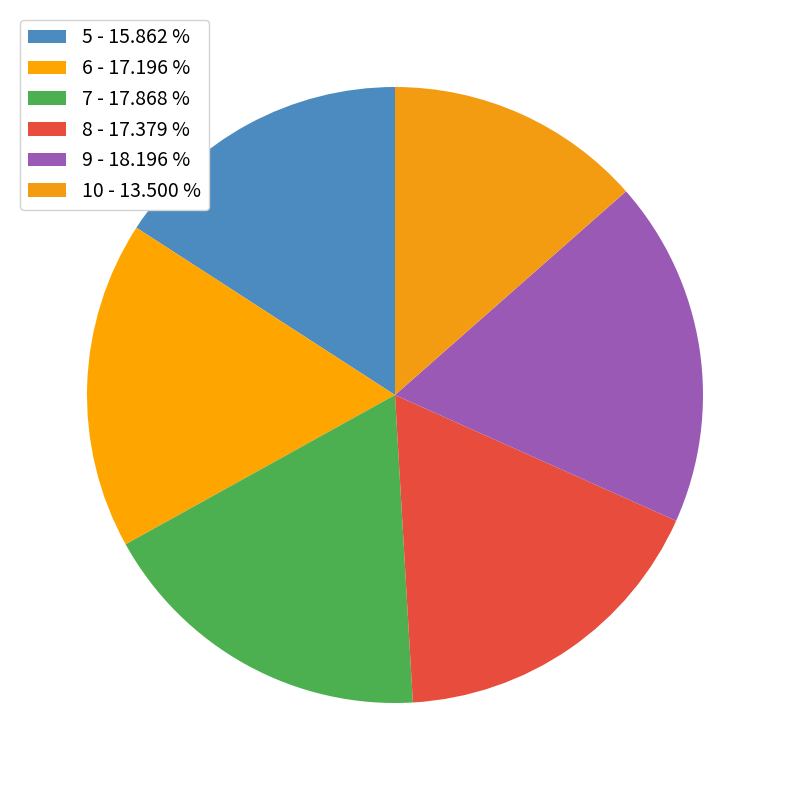

Is 7 the majority of the pie?

No